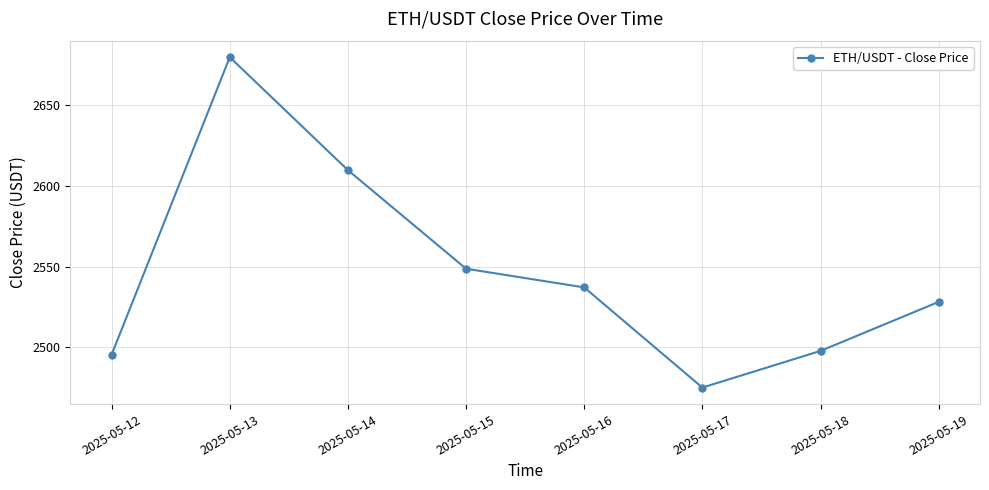

What is the sum of all values?

20371.7